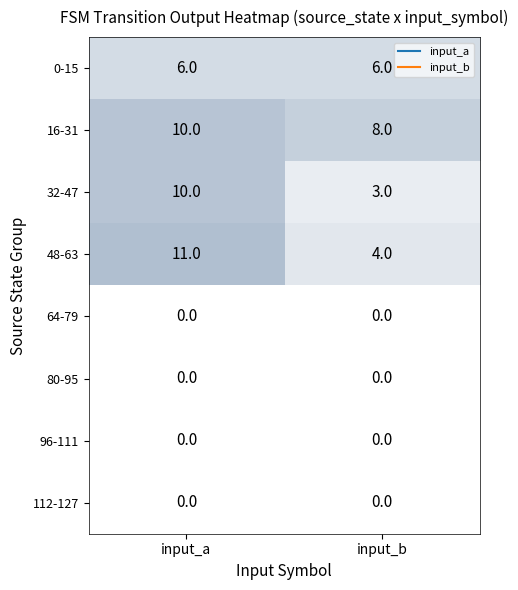

Reading left to right, transcribe all the data shown in this chart.

0-15: input_a=6	input_b=6
16-31: input_a=10	input_b=8
32-47: input_a=10	input_b=3
48-63: input_a=11	input_b=4
64-79: input_a=0	input_b=0
80-95: input_a=0	input_b=0
96-111: input_a=0	input_b=0
112-127: input_a=0	input_b=0